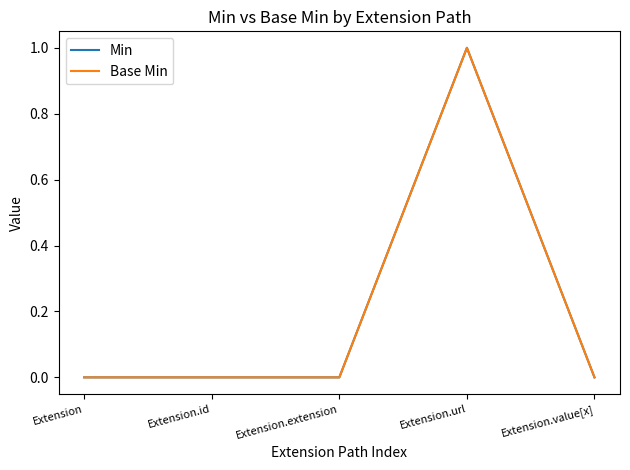

Which series has the largest total across all categories?

Min